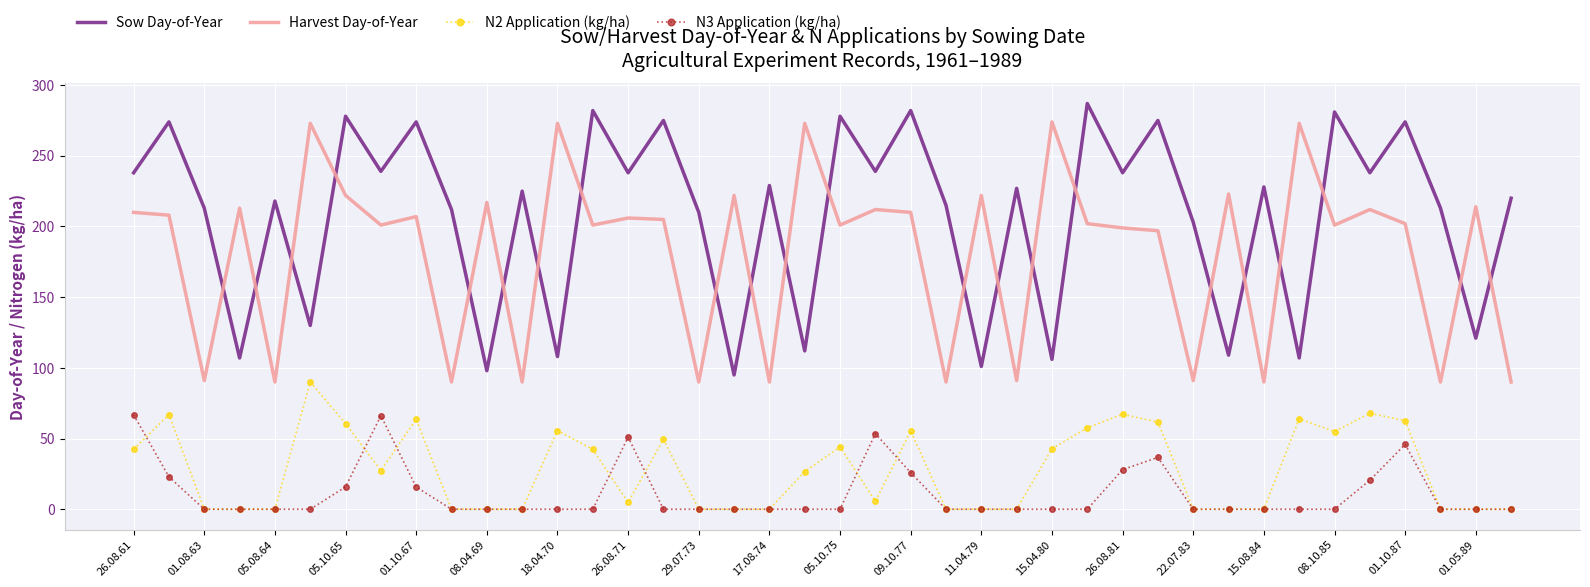

Rank the series by their maximum value, from lowest to highest.

N3 Application (kg/ha), N2 Application (kg/ha), Harvest Day-of-Year, Sow Day-of-Year